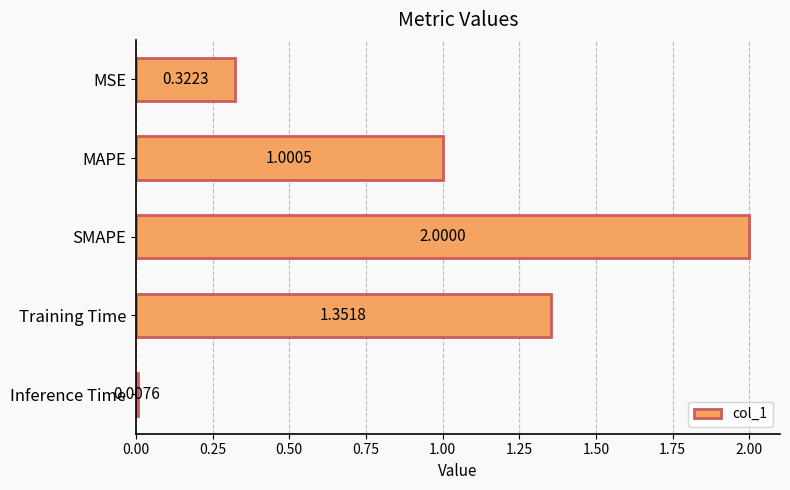

Rank the categories by value from highest to lowest.

SMAPE, Training Time, MAPE, MSE, Inference Time